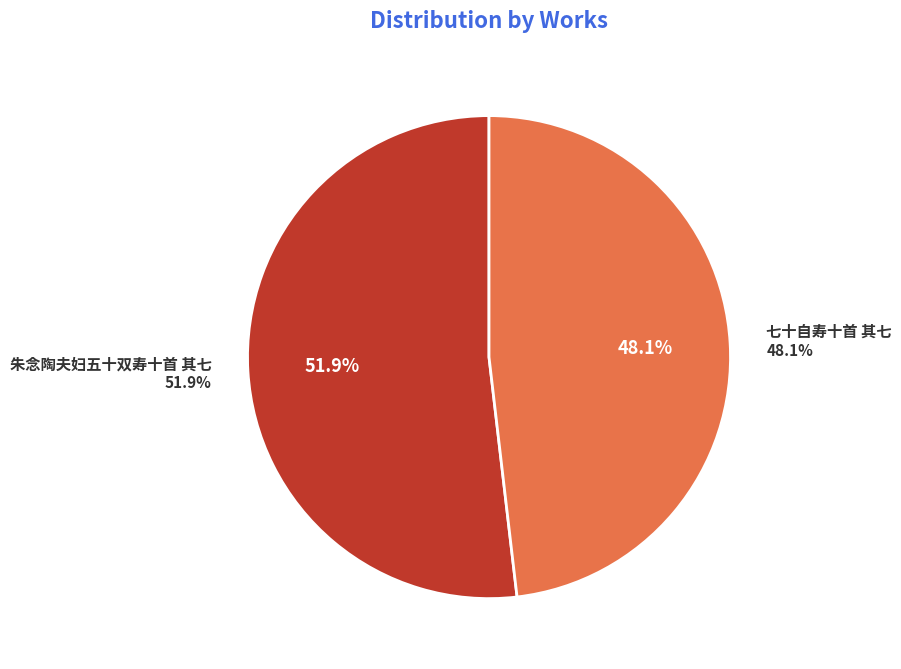

What percentage is the 朱念陶夫妇五十双寿十首 其七 slice, to the nearest percent?

52%